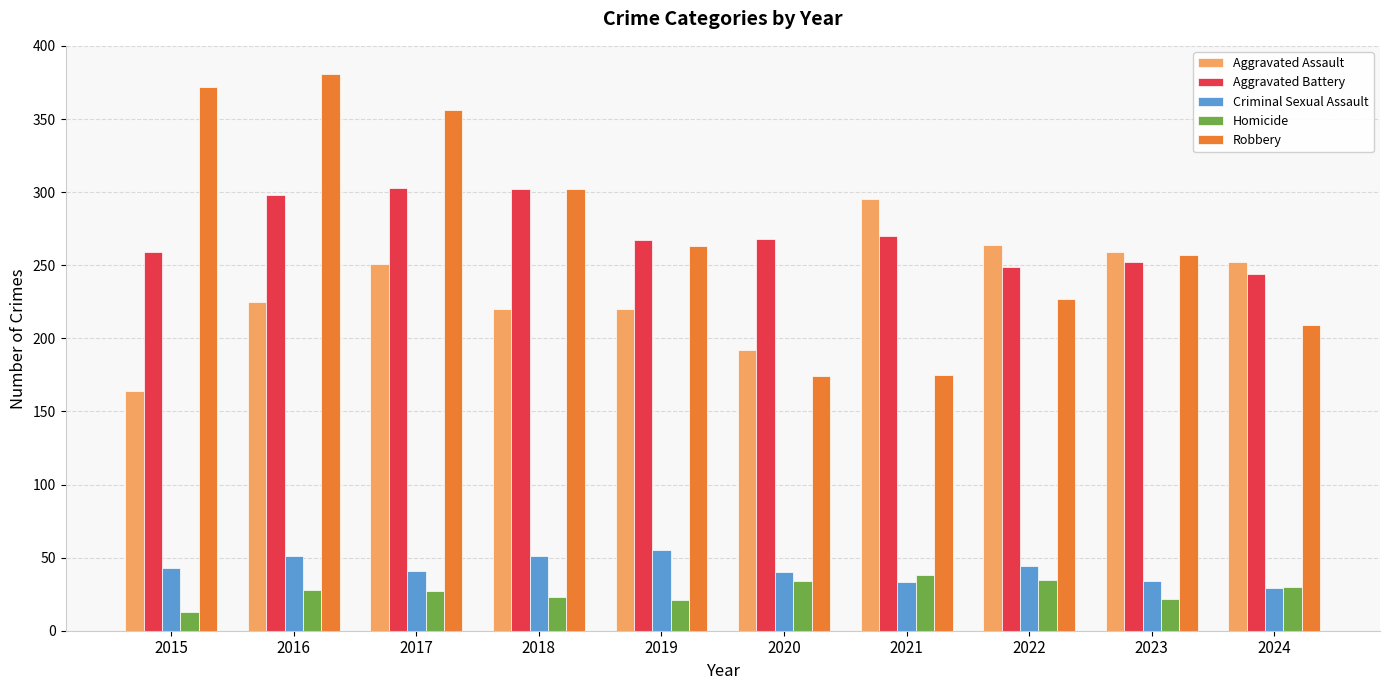

Is it true that Aggravated Battery equals 259 at 2015?

True